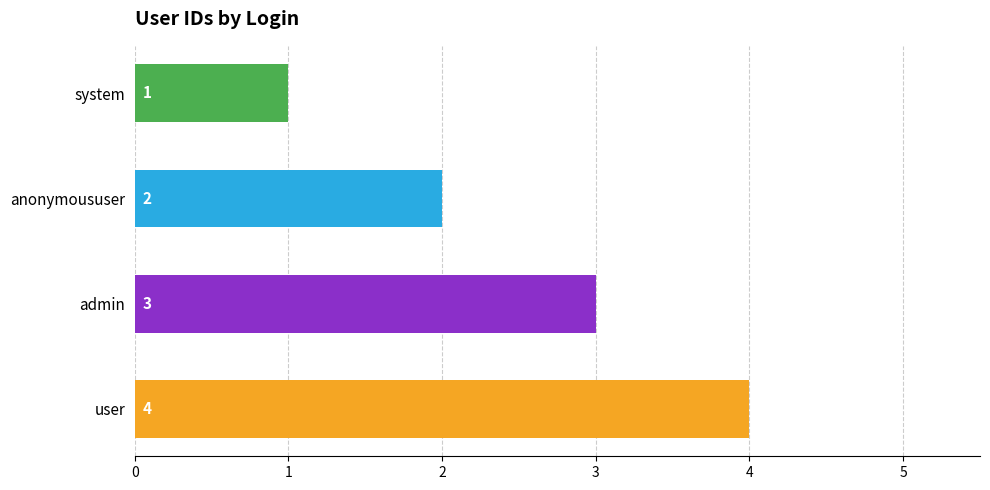

The chart shows a value of 4 at user. True or false?

True